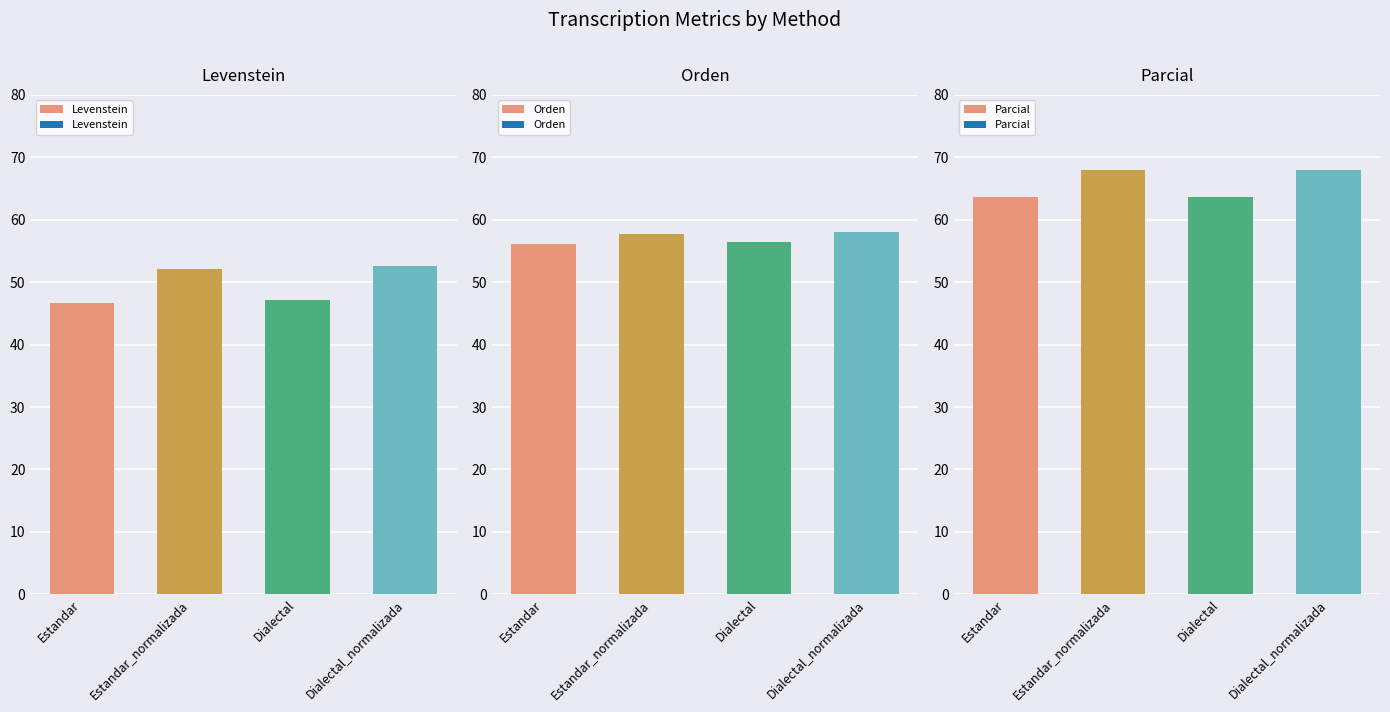

At Dialectal, list the series in order from smallest to largest.

Levenstein, Orden, Parcial